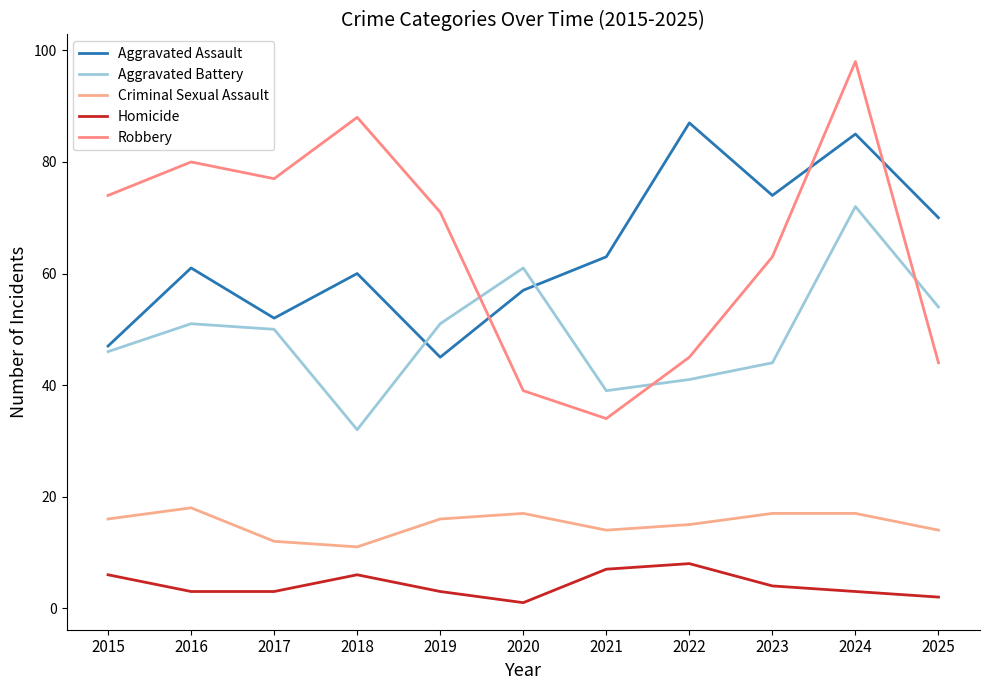

What are all the series names shown in the legend?

Aggravated Assault, Aggravated Battery, Criminal Sexual Assault, Homicide, Robbery